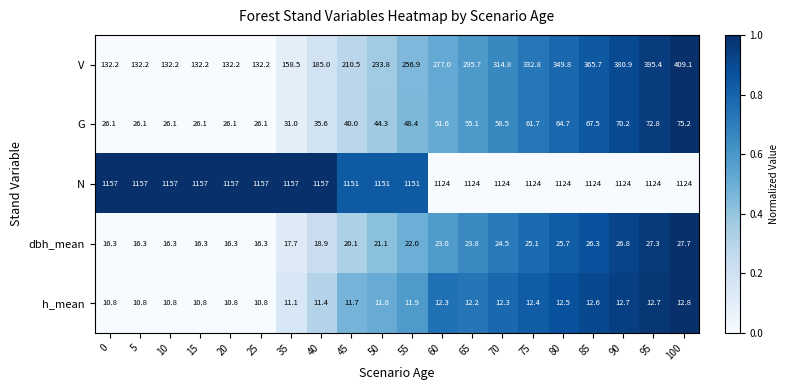

How many series are shown in this chart?

5